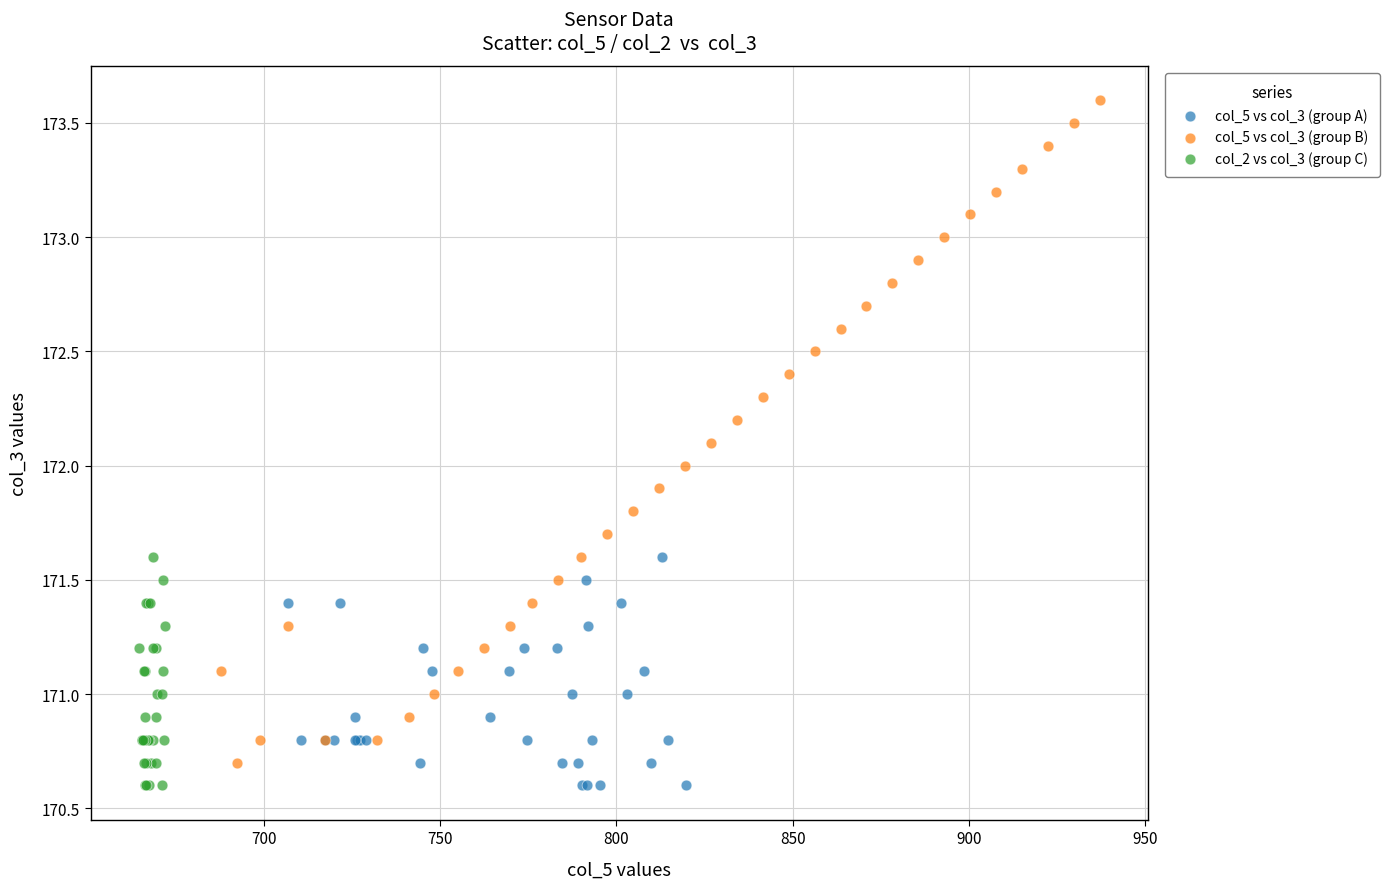

Which series has the widest spread of Y values?

col_5 vs col_3 (group B)